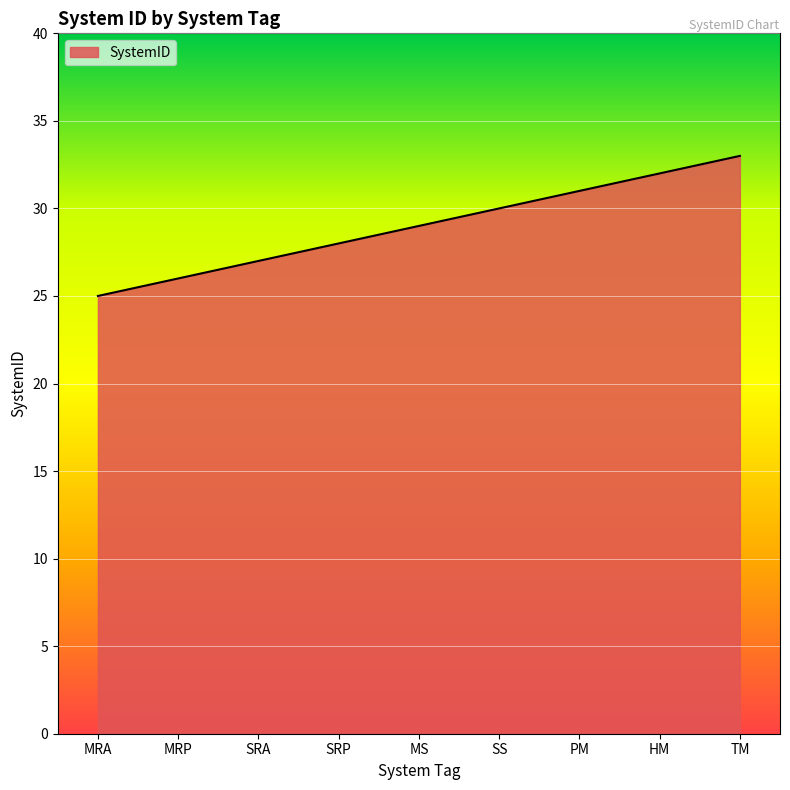

Reading left to right, list all the values displayed in this chart.

25	26	27	28	29	30	31	32	33